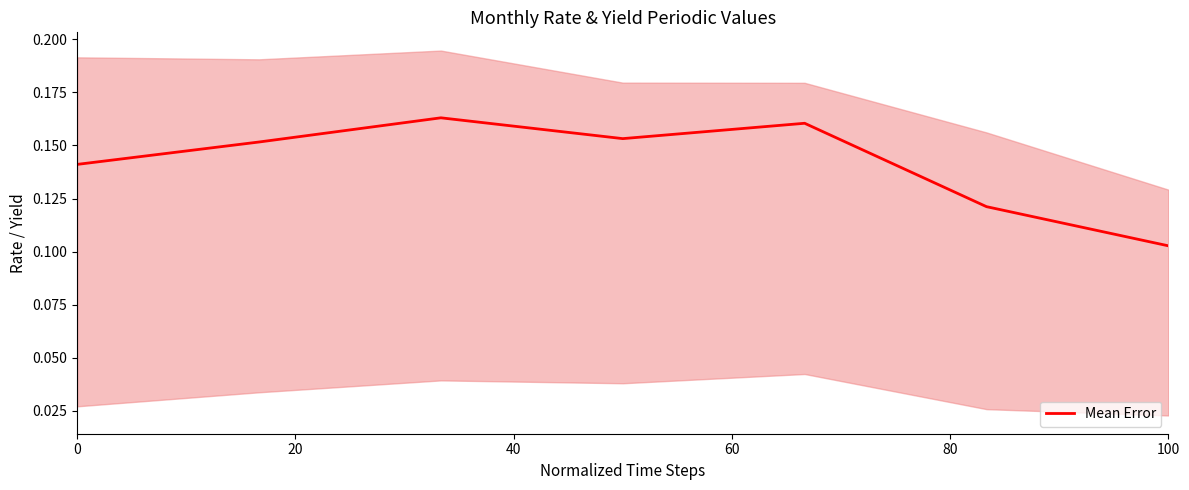

True or false: there are more than 0 points higher than both neighbors.

True